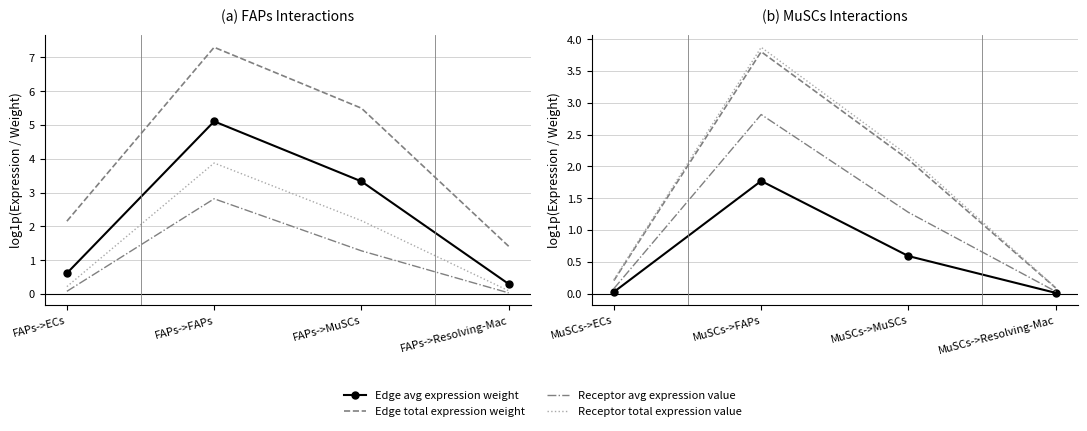

At how many categories does at least one series exceed 3?

1